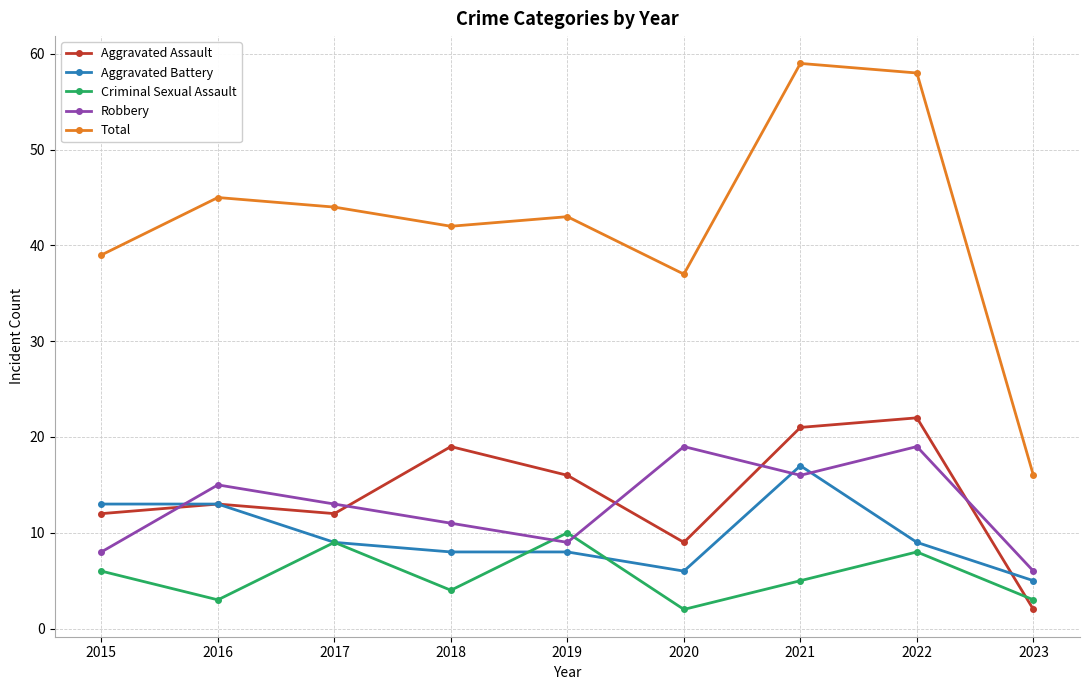

True or false: Aggravated Battery has a value of 13 at 2016.

True